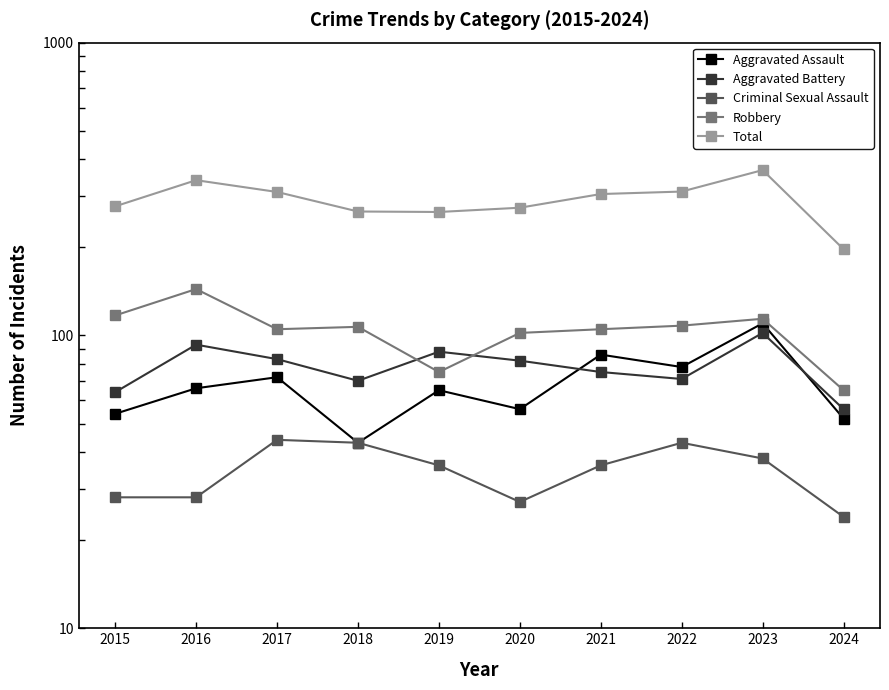

What is the smallest value displayed?

24